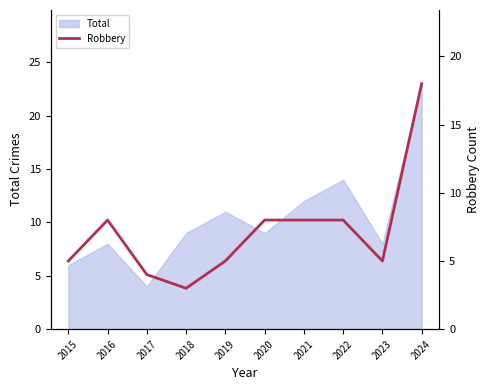

True or false: Total has a value of 8 at 2016.

True